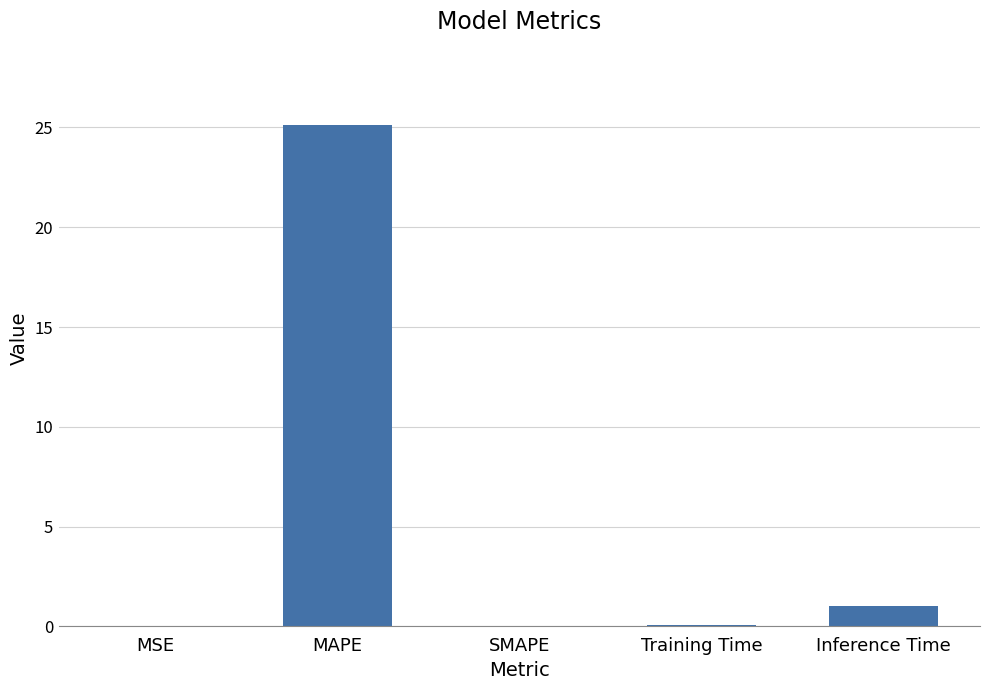

At which label is the value closest to 12?

Inference Time